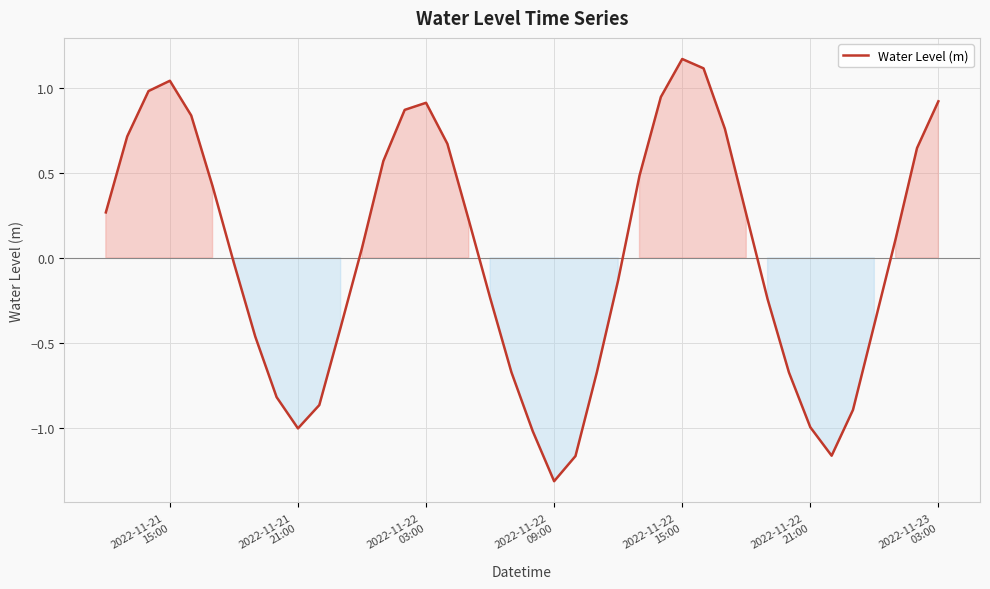

Reading left to right, transcribe all the data shown in this chart.

0.3	0.7	1.0	1.0	0.8	0.4	-0.0	-0.5	-0.8	-1.0	-0.9	-0.4	0.1	0.6	0.9	0.9	0.7	0.2	-0.2	-0.7	-1.0	-1.3	-1.2	-0.7	-0.1	0.5	0.9	1.2	1.1	0.8	0.3	-0.2	-0.7	-1.0	-1.2	-0.9	-0.4	0.1	0.6	0.9